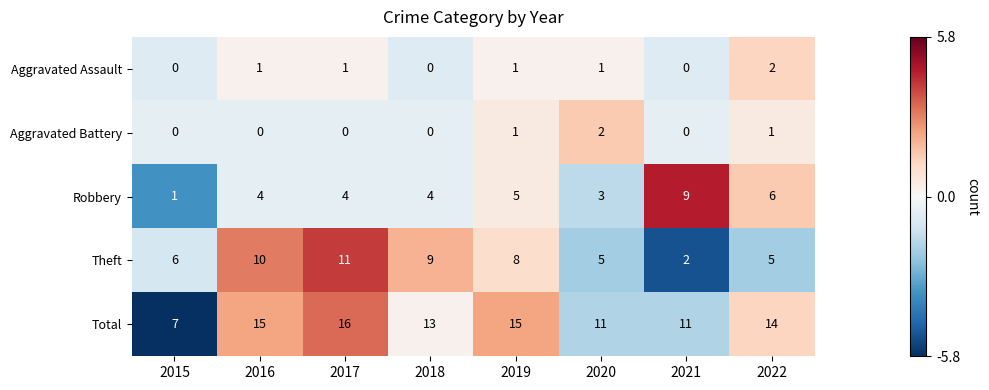

Is it true that Aggravated Battery equals 1 at 2016?

False